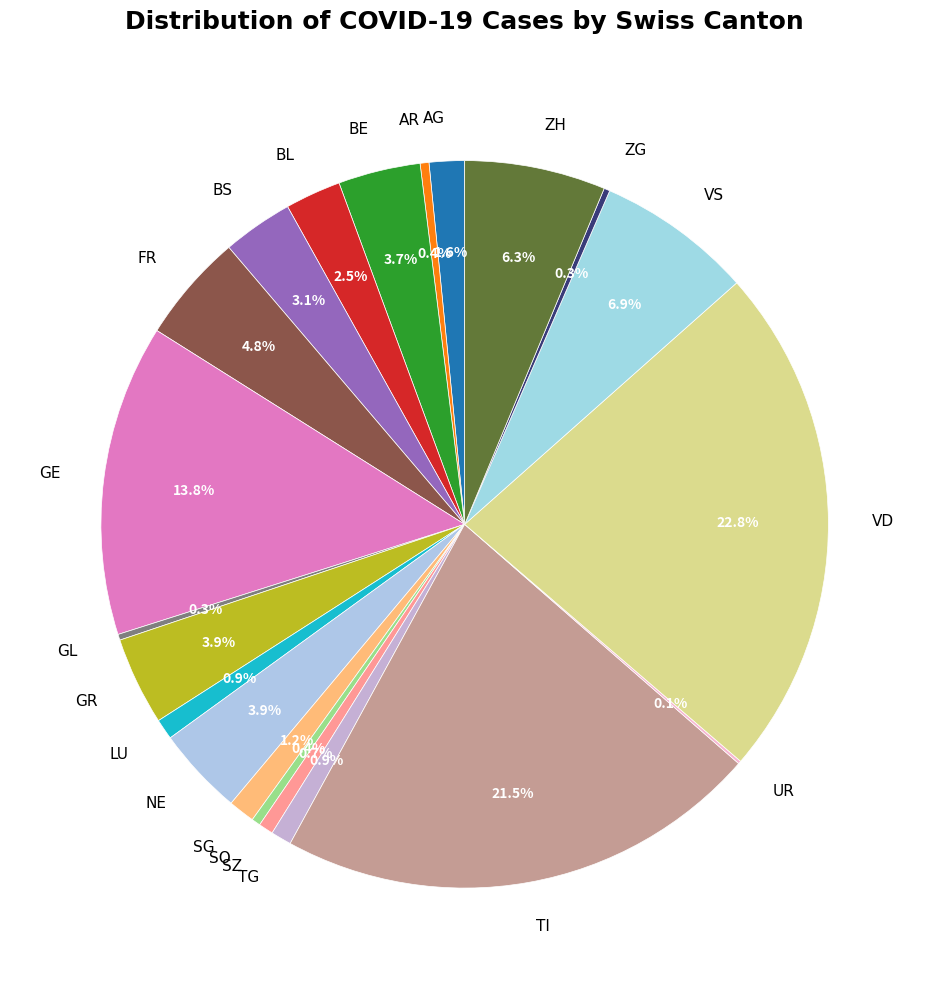

Is there a majority slice in this chart?

No